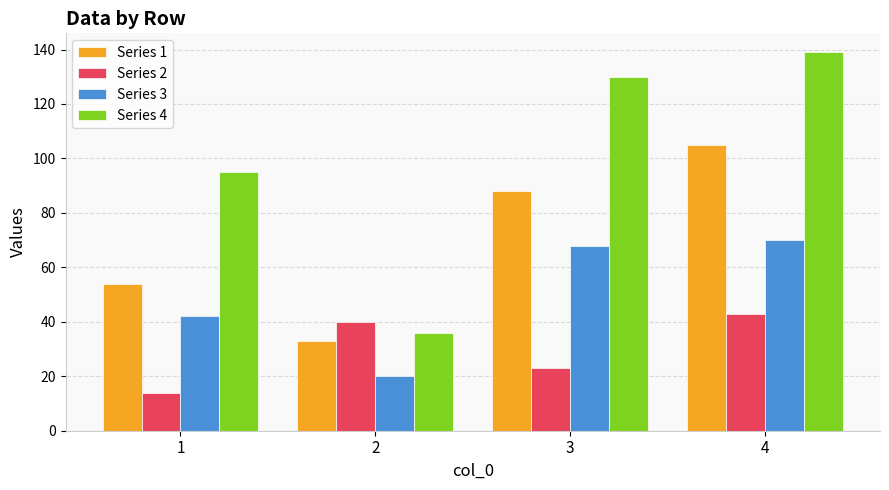

What is the sum of all Series 1 values?

280